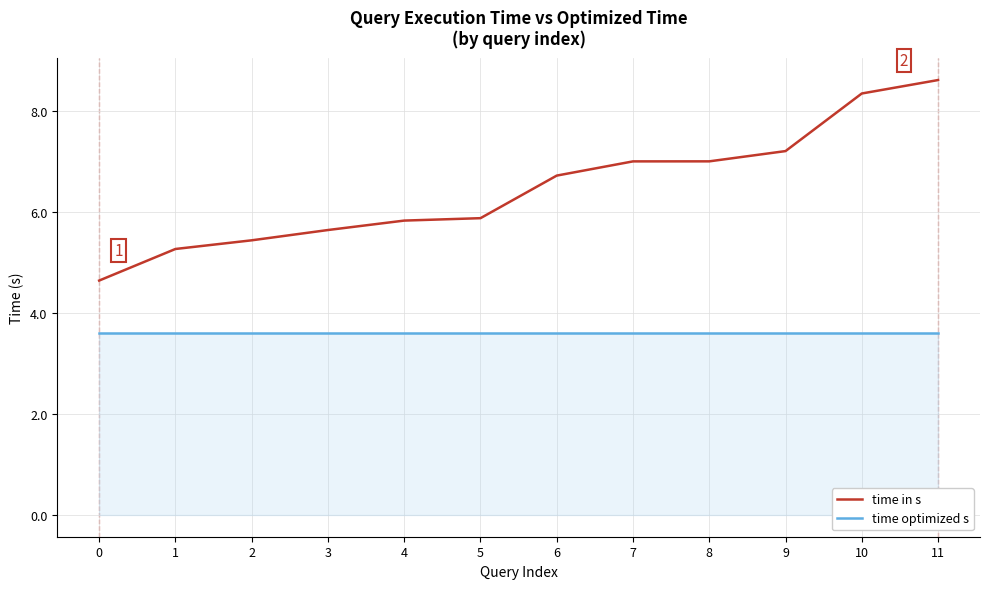

Rank the series by their maximum value, from lowest to highest.

time optimized s, time in s